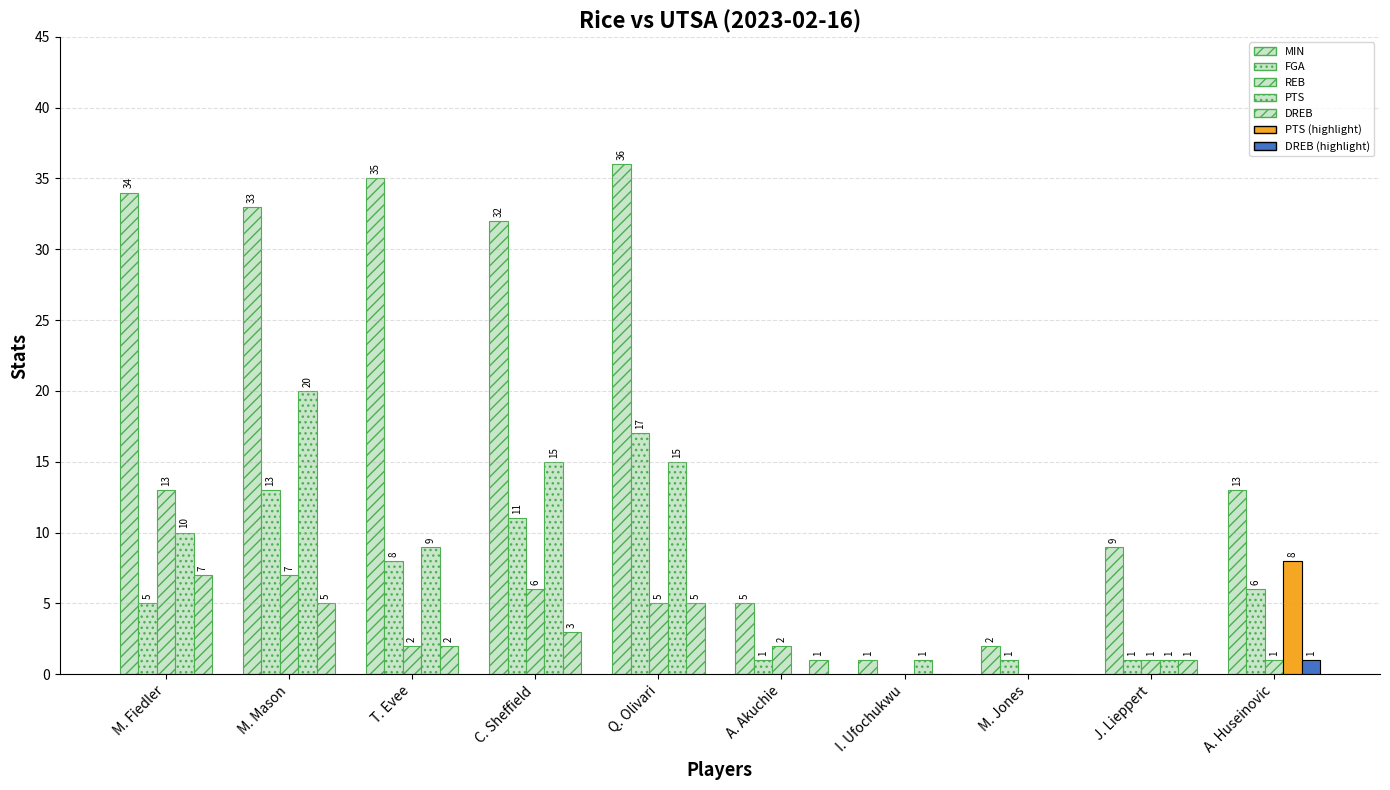

Reading left to right, extract all data points from this chart.

MIN: M. Fiedler=34	M. Mason=33	T. Evee=35	C. Sheffield=32	Q. Olivari=36	A. Akuchie=5	I. Ufochukwu=1	M. Jones=2	J. Lieppert=9	A. Huseinovic=13
FGA: M. Fiedler=5	M. Mason=13	T. Evee=8	C. Sheffield=11	Q. Olivari=17	A. Akuchie=1	I. Ufochukwu=0	M. Jones=1	J. Lieppert=1	A. Huseinovic=6
REB: M. Fiedler=13	M. Mason=7	T. Evee=2	C. Sheffield=6	Q. Olivari=5	A. Akuchie=2	I. Ufochukwu=0	M. Jones=0	J. Lieppert=1	A. Huseinovic=1
PTS: M. Fiedler=10	M. Mason=20	T. Evee=9	C. Sheffield=15	Q. Olivari=15	A. Akuchie=0	I. Ufochukwu=1	M. Jones=0	J. Lieppert=1	A. Huseinovic=8
DREB: M. Fiedler=7	M. Mason=5	T. Evee=2	C. Sheffield=3	Q. Olivari=5	A. Akuchie=1	I. Ufochukwu=0	M. Jones=0	J. Lieppert=1	A. Huseinovic=1